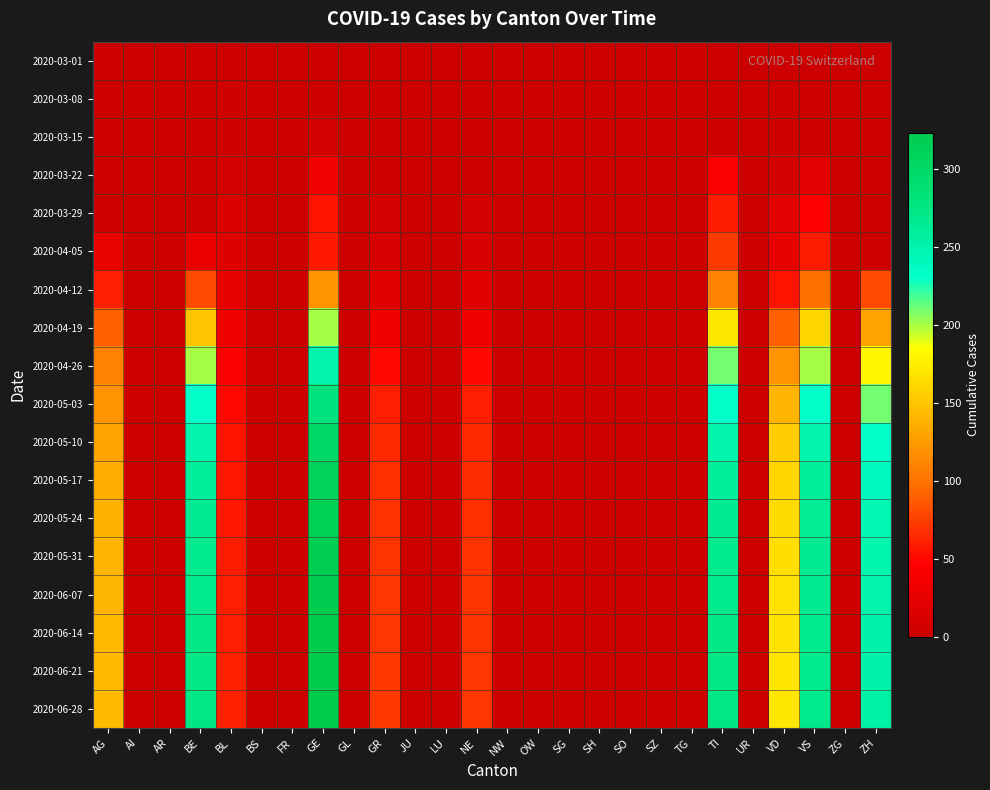

What is the maximum value shown in the chart?

323